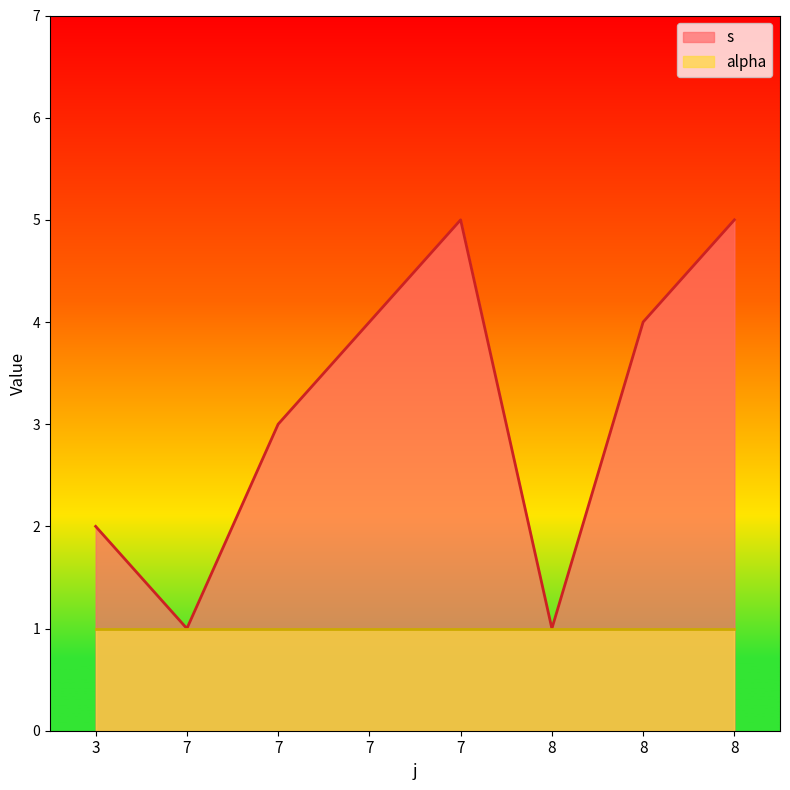

How many distinct data groups are displayed?

2